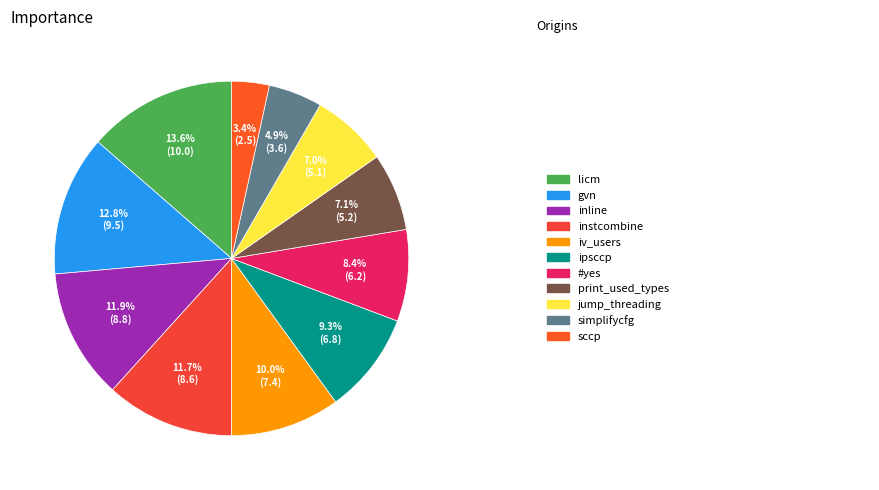

Rank the categories by value from lowest to highest.

sccp, simplifycfg, jump_threading, print_used_types, #yes, ipsccp, iv_users, instcombine, inline, gvn, licm